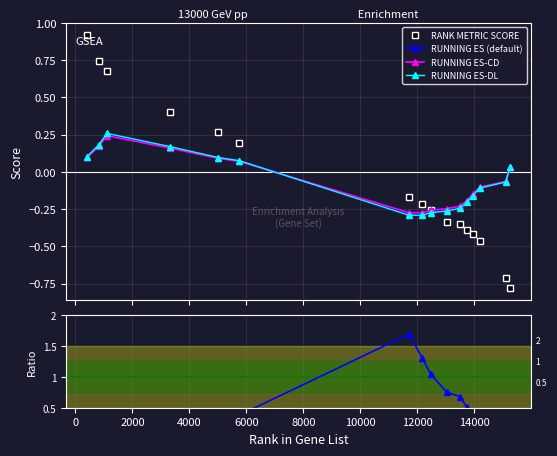

True or false: RUNNING ES (default) has more than 1 interior local peaks.

False